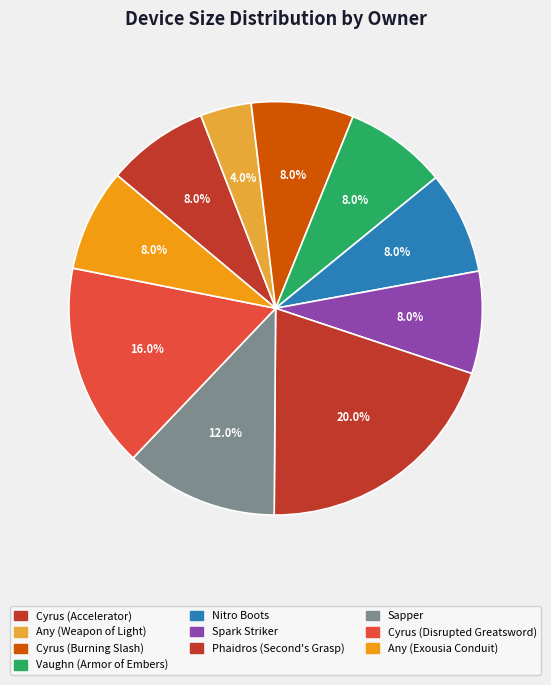

To the nearest percent, what is the average slice percentage?

10%